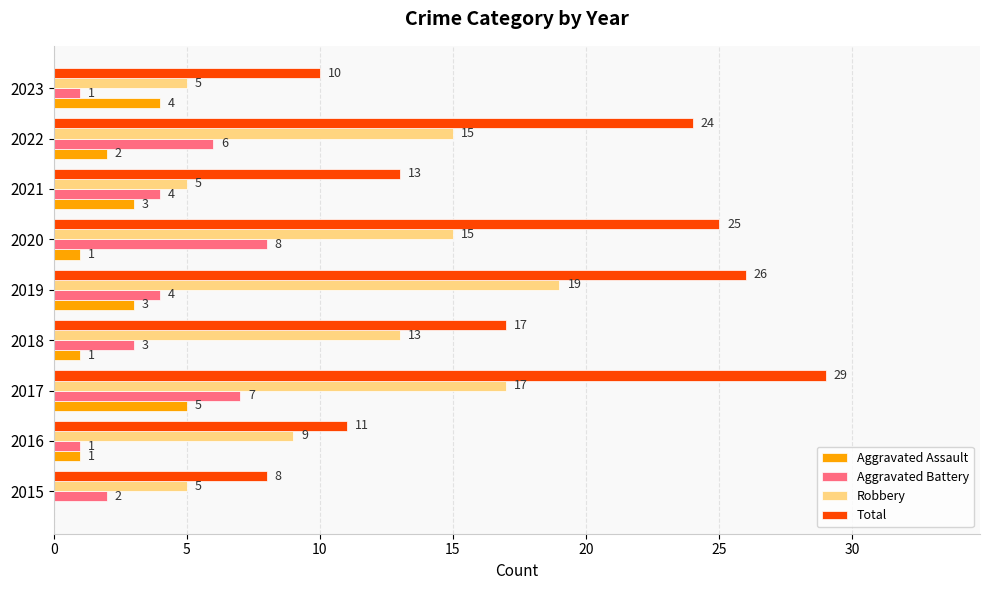

What is the total value across all series at 2021?

25